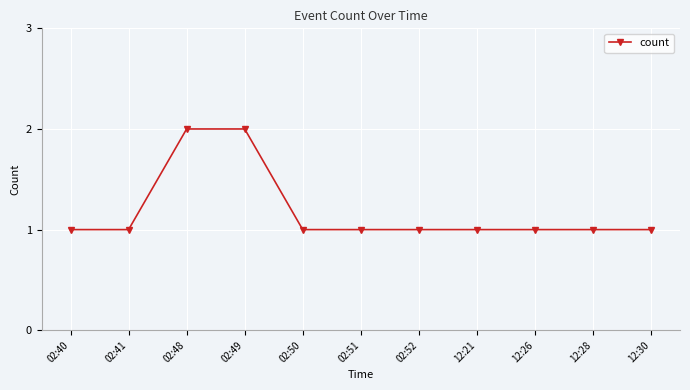

Approximately how many times larger is the value at 02:51 compared to 02:52?

1.0